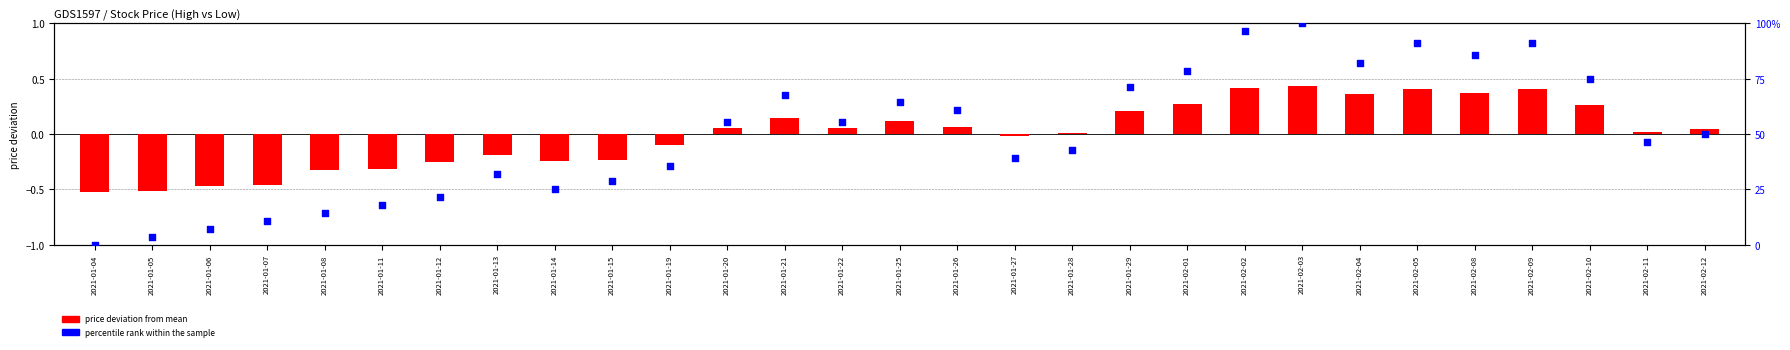

At which category is the sum across all series the highest?

2021-02-03